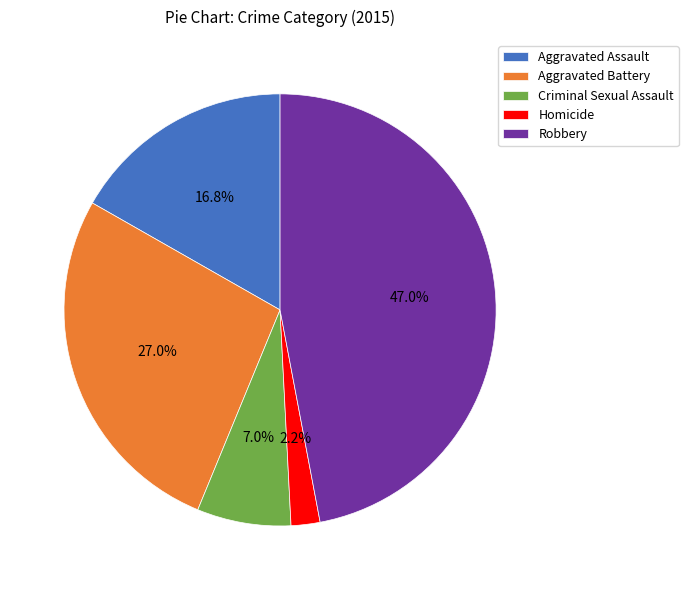

Is Robbery the majority of the pie?

No